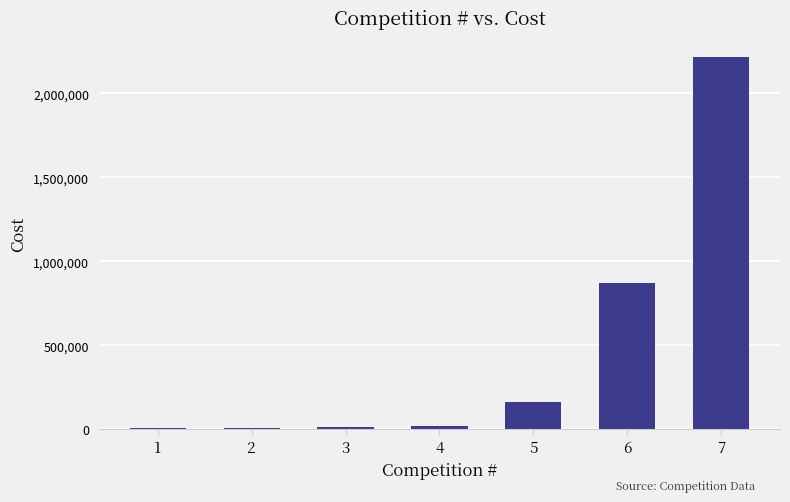

What is the maximum value shown in the chart?

2218566